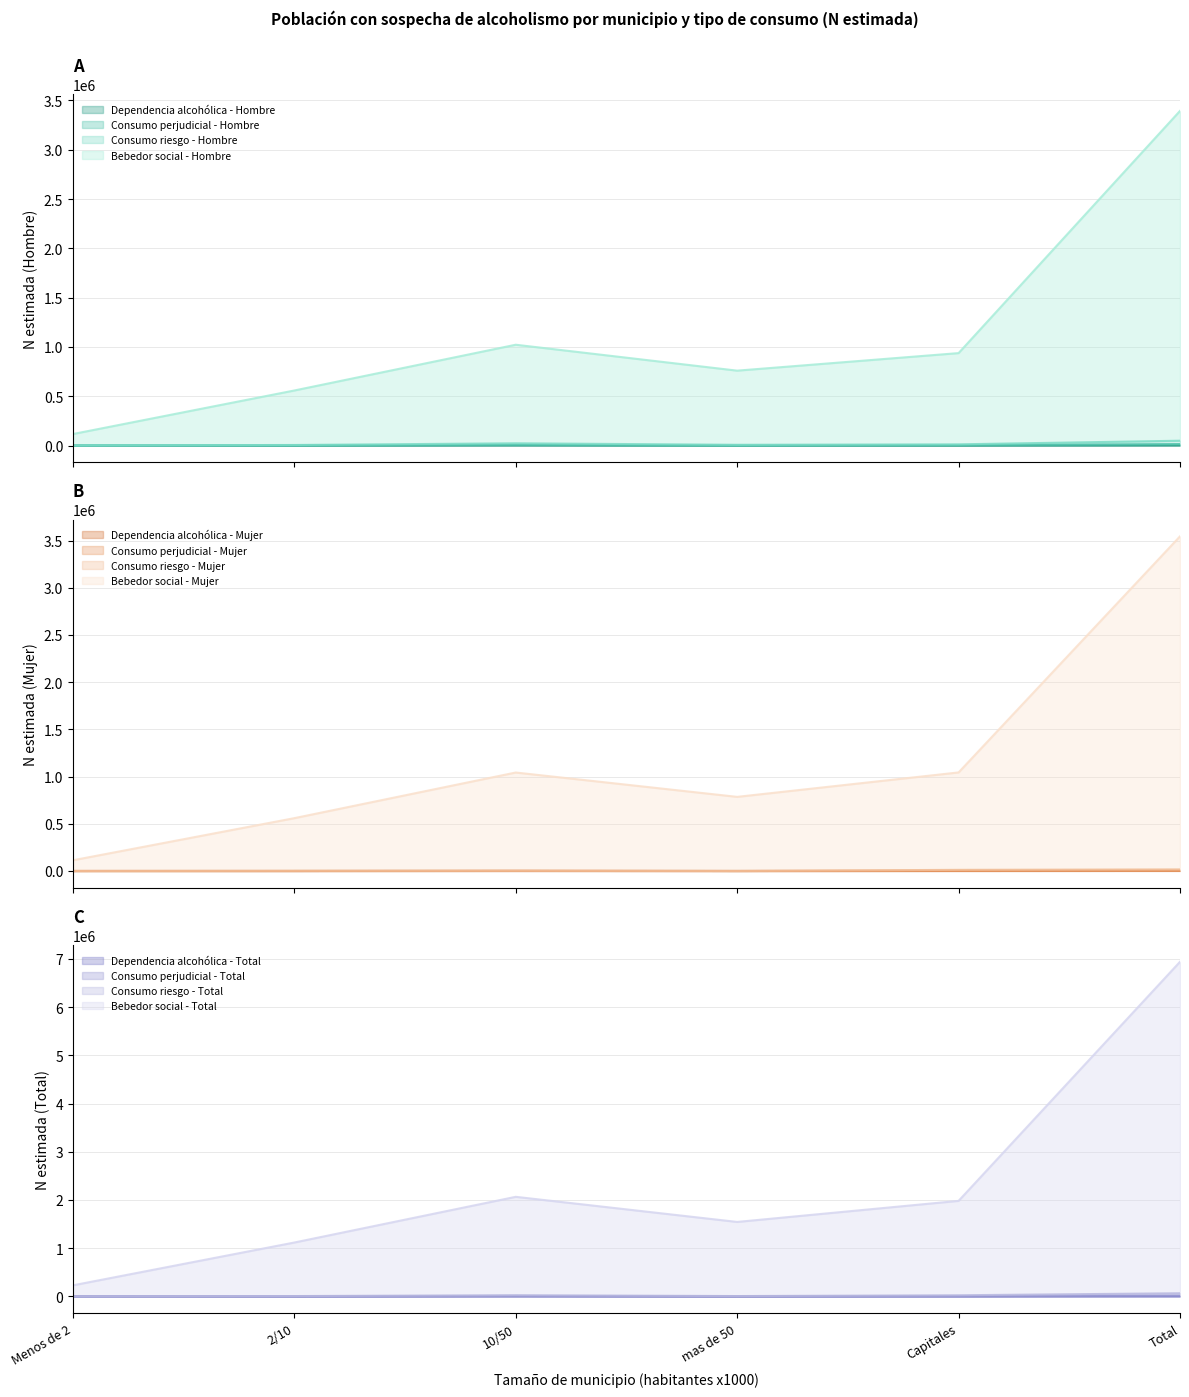

How many values in the Dependencia alcohólica - Hombre series exceed 0?

2